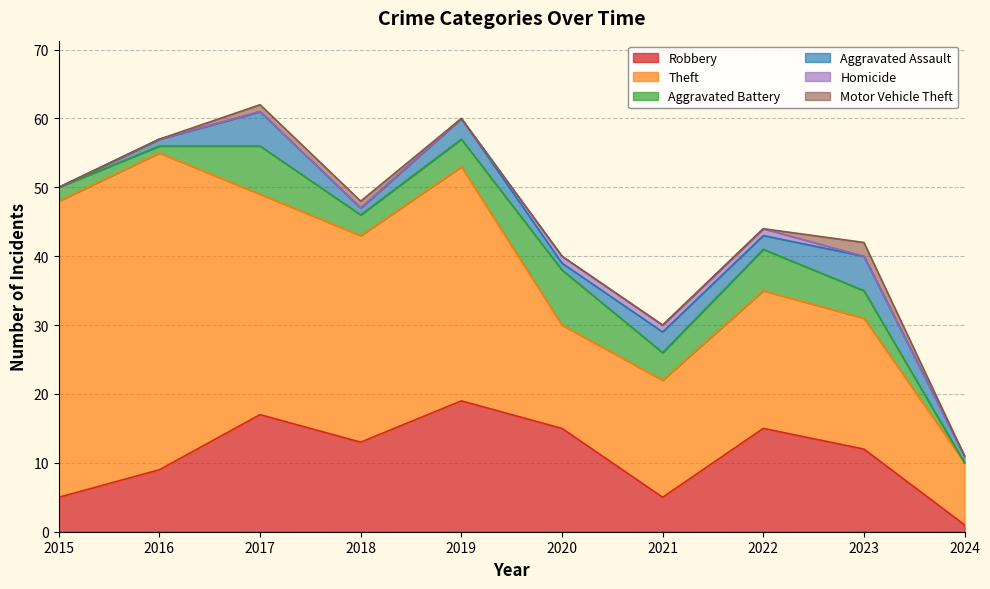

Reading left to right, list all the values displayed in this chart.

Robbery: 5	9	17	13	19	15	5	15	12	1
Theft: 43	46	32	30	34	15	17	20	19	9
Aggravated Battery: 2	1	7	3	4	8	4	6	4	0
Aggravated Assault: 0	1	5	1	3	1	3	2	5	1
Homicide: 0	0	0	0	0	1	1	1	0	0
Motor Vehicle Theft: 0	0	1	1	0	0	0	0	2	0